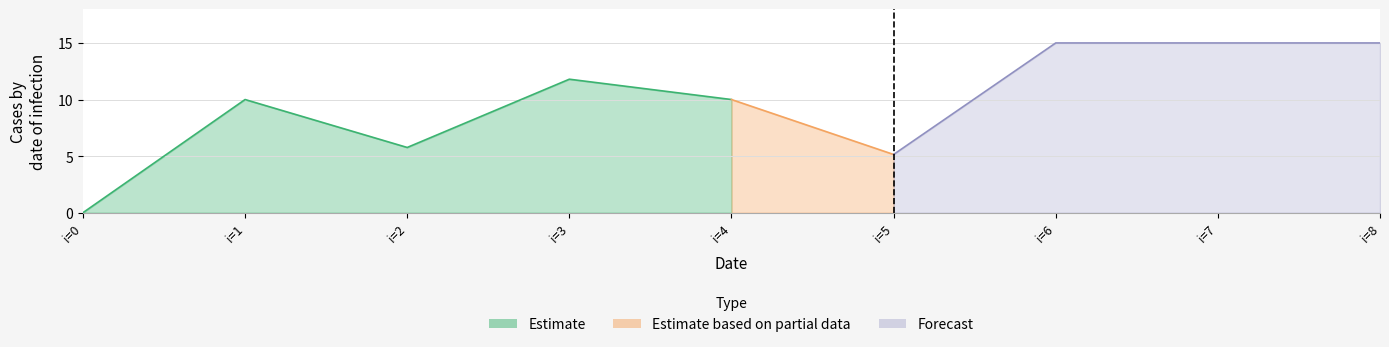

Rank the categories by value from highest to lowest.

6, 7, 8, 3, 1, 4, 2, 5, 0